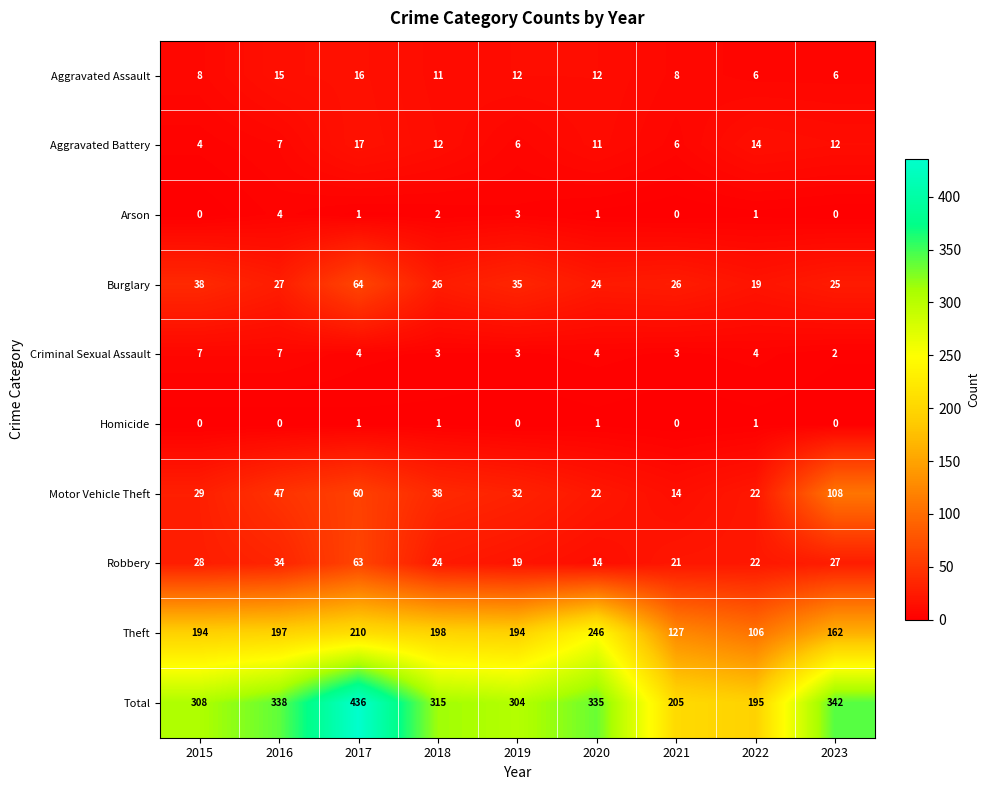

What value does the Motor Vehicle Theft series have at 2017, to the nearest 5?

60